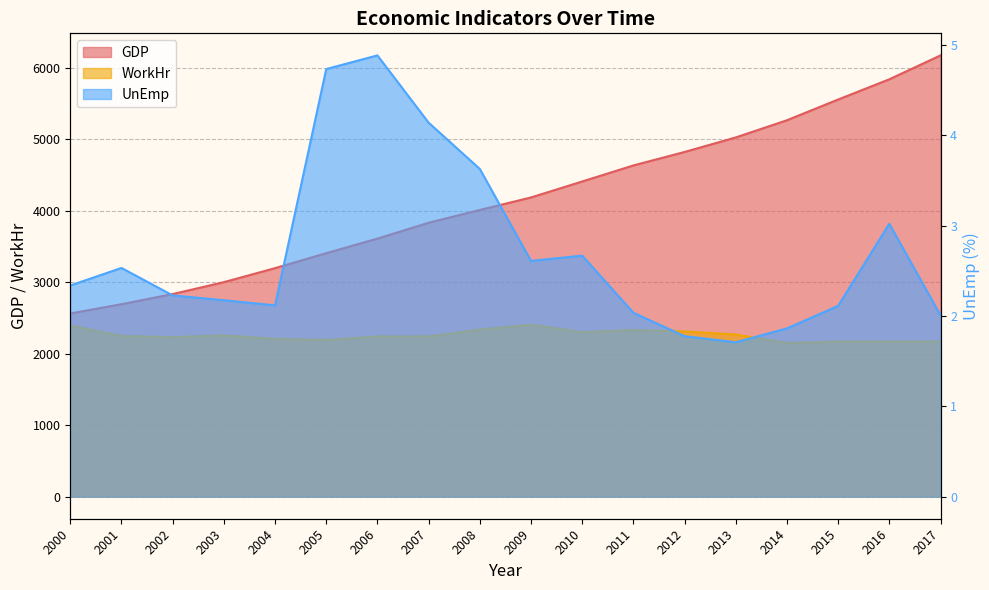

How many lines are shown in the chart?

3